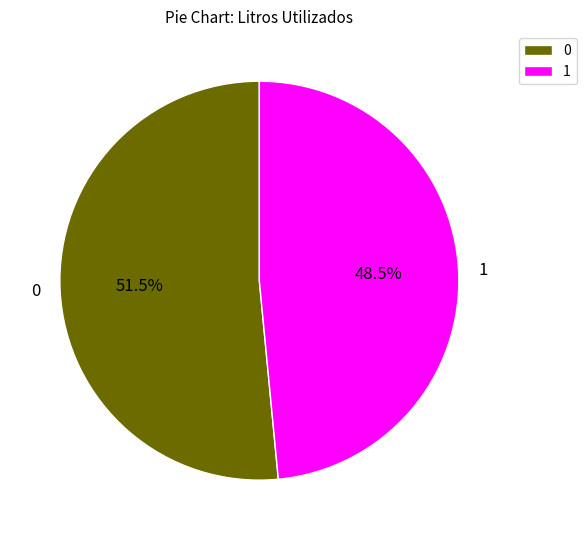

To the nearest percent, what is the difference between the largest and smallest slice percentages?

3%